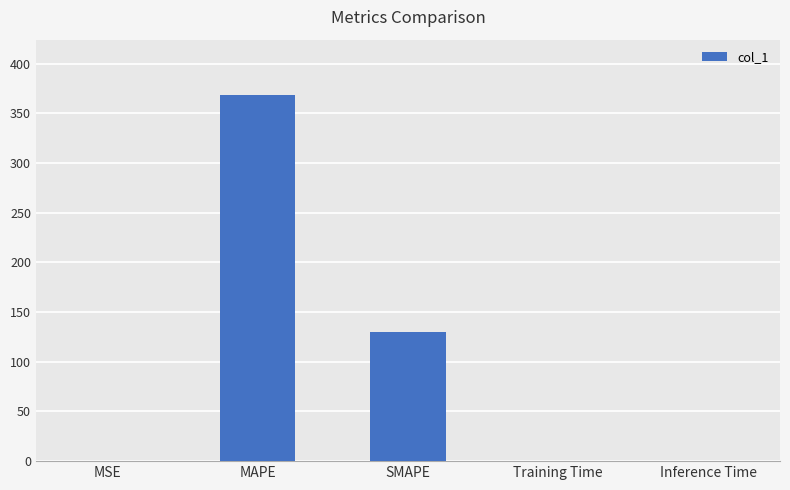

Is it true that the value at Training Time is 0.0?

True